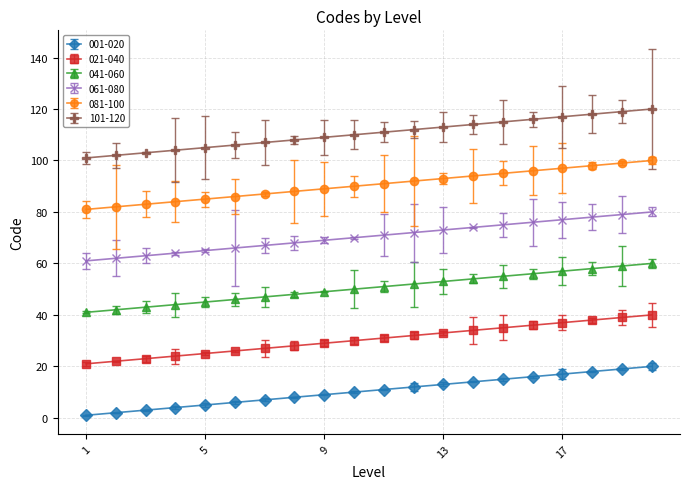

What is the average value of the 001-020 series?

10